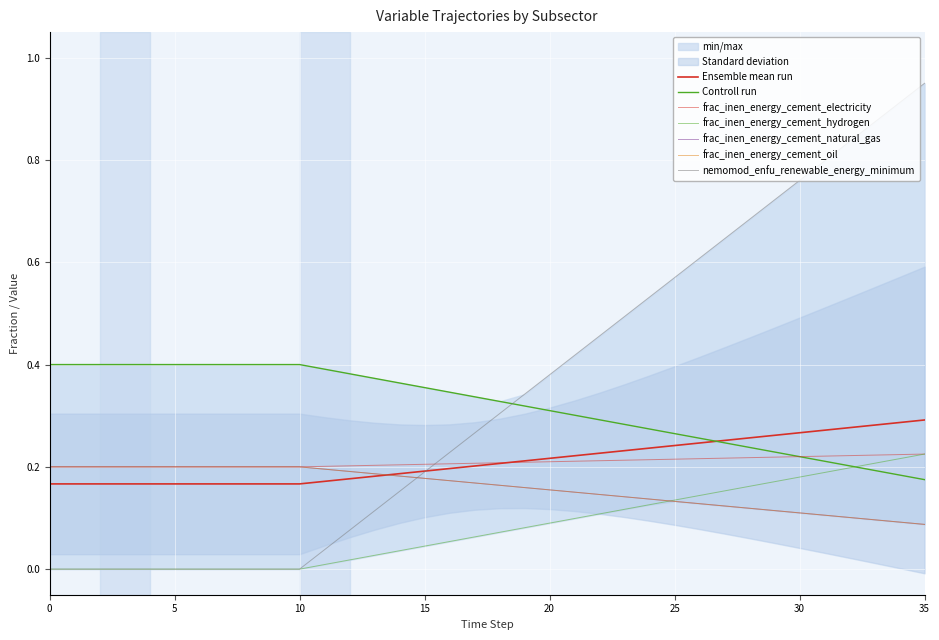

What is the difference between the second highest and second lowest values in the frac_inen_energy_cement_natural_gas series?

0.2